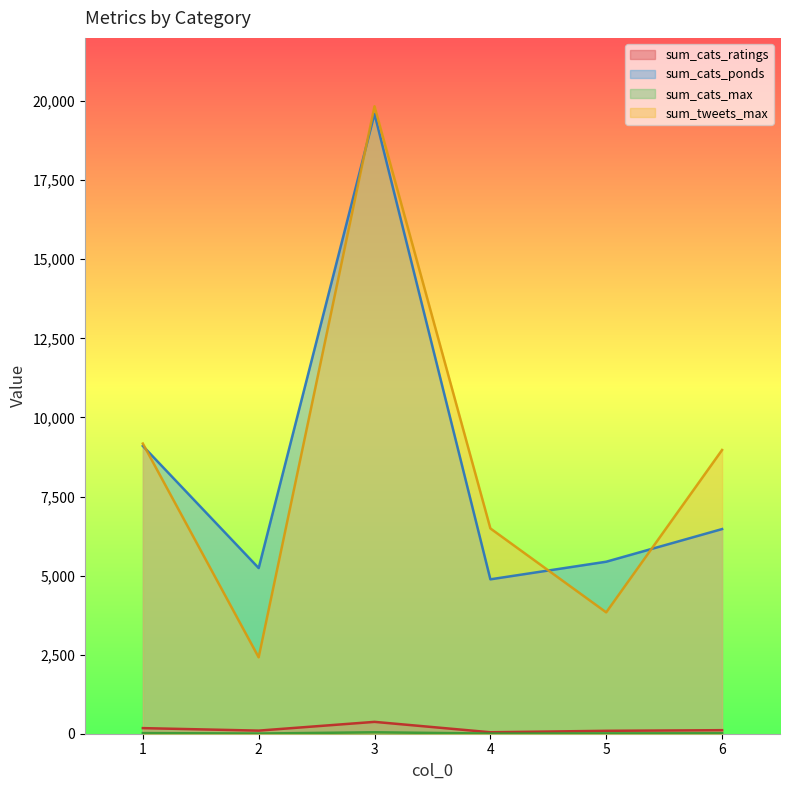

True or false: sum_cats_ratings and sum_tweets_max cross at least once.

False